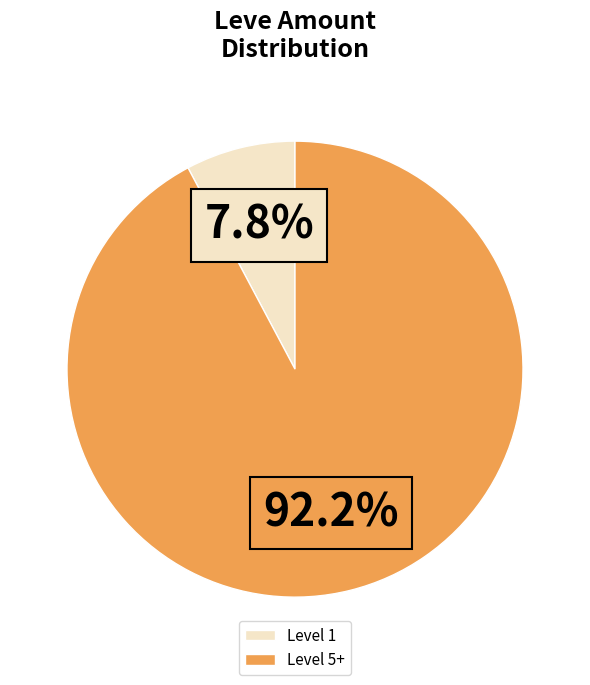

Rank the categories by value from lowest to highest.

Level 1, Level 5+